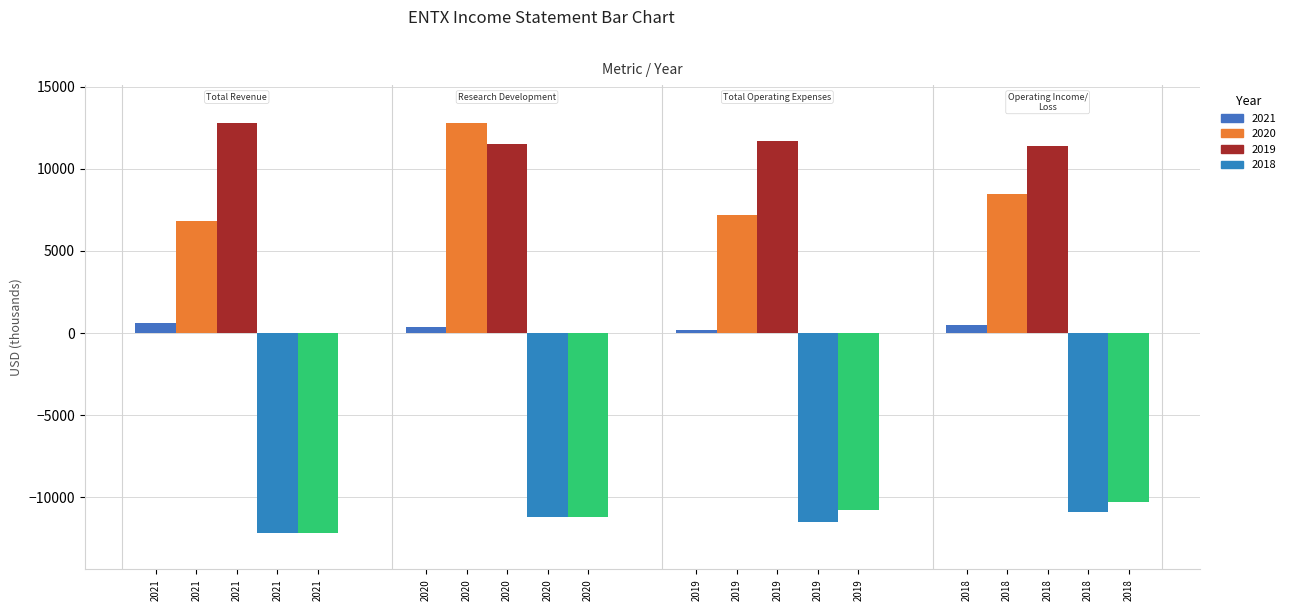

How many data points does each series have?

4